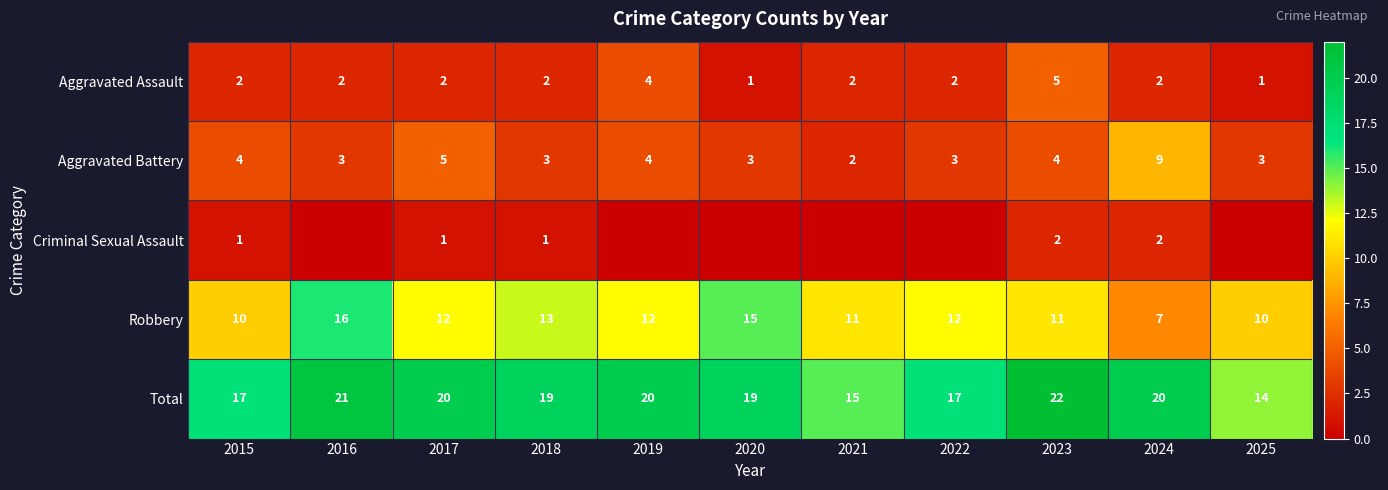

What is the sum of the Total values at 2016 and 2025?

35